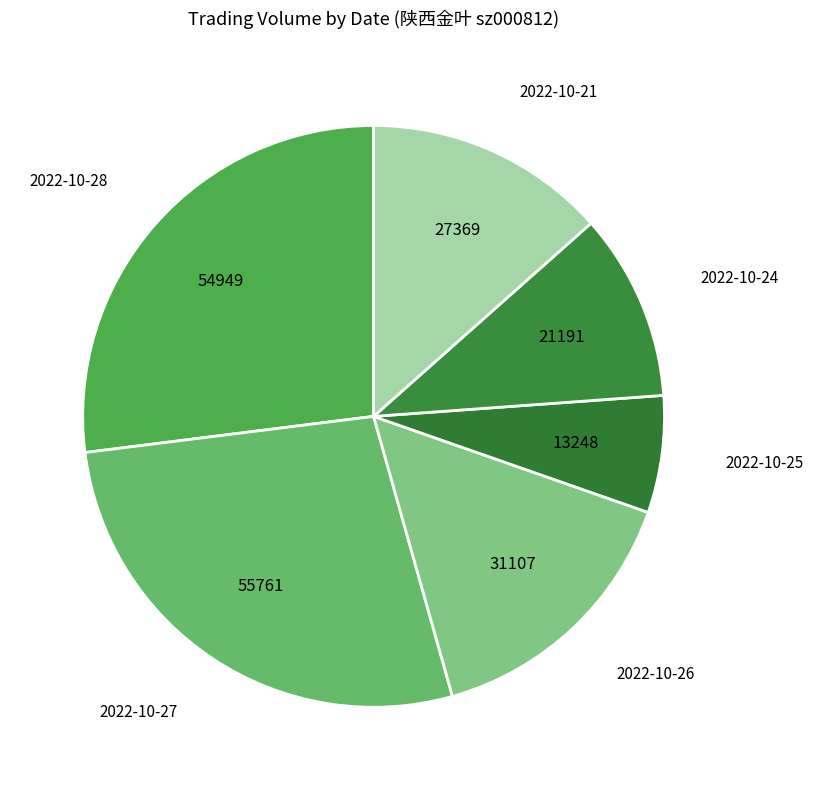

Is it true that 2022-10-27 is 36% of the pie?

False